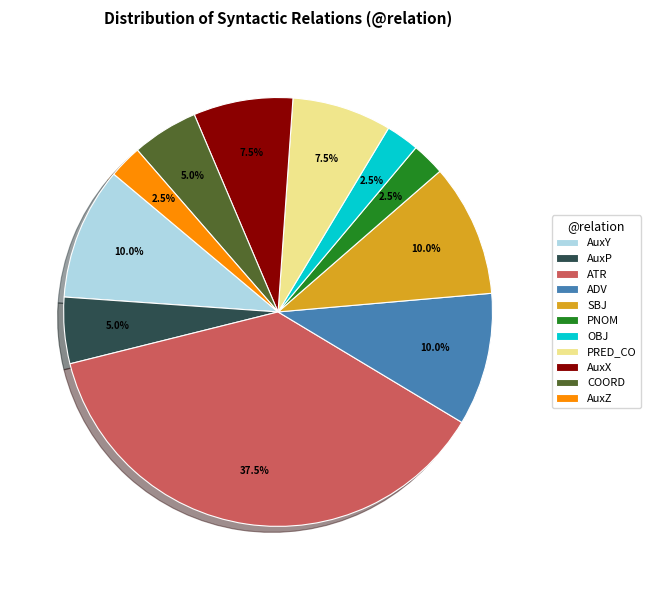

Combined, do ATR and ADV account for over 50%?

No